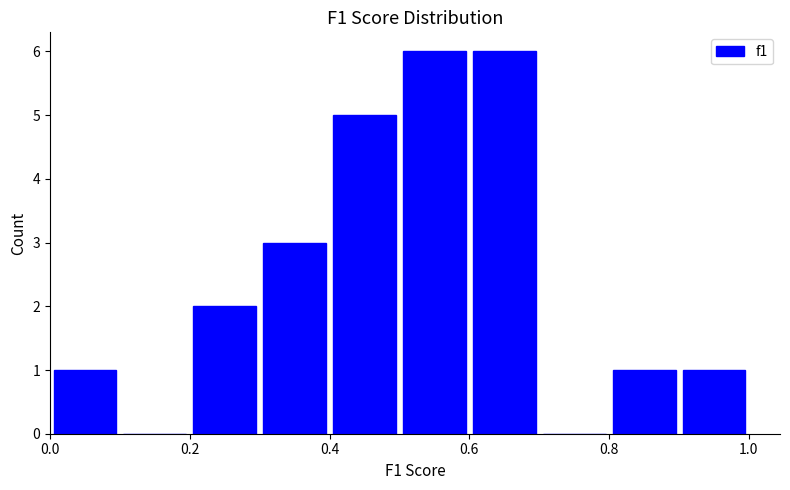

Reading left to right, list every bar in this chart as the range it spans on the x-axis followed by its height. The values are not printed on the chart, so give them approximately, as read against the axis.

0.0 to 0.1: 1
0.1 to 0.2: 0
0.2 to 0.3: 2
0.3 to 0.4: 3
0.4 to 0.5: 5
0.5 to 0.6: 6
0.6 to 0.7: 6
0.7 to 0.8: 0
0.8 to 0.9: 1
0.9 to 1.0: 1